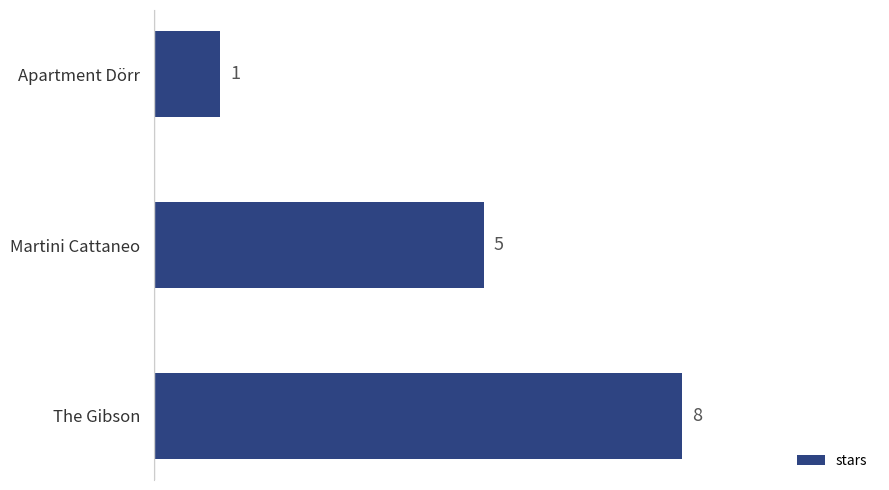

Reading top to bottom, extract all data points from this chart.

Apartment Dörr=1	Martini Cattaneo=5	The Gibson=8